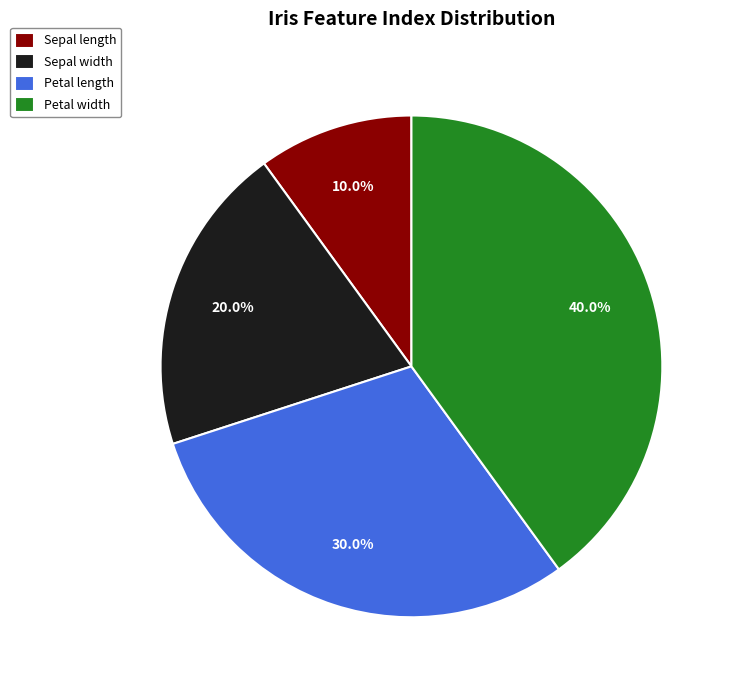

Rank the categories by value from lowest to highest.

Sepal length, Sepal width, Petal length, Petal width